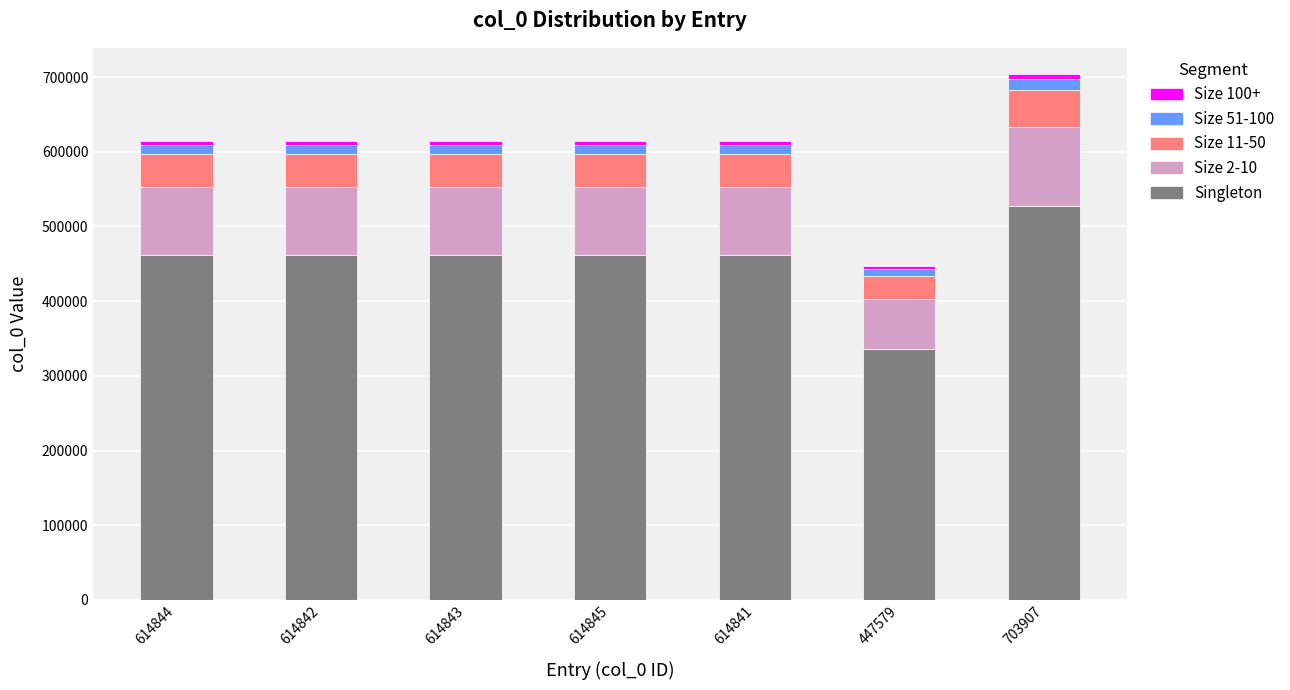

True or false: Singleton has a value of 761122.7 at 614845.

False